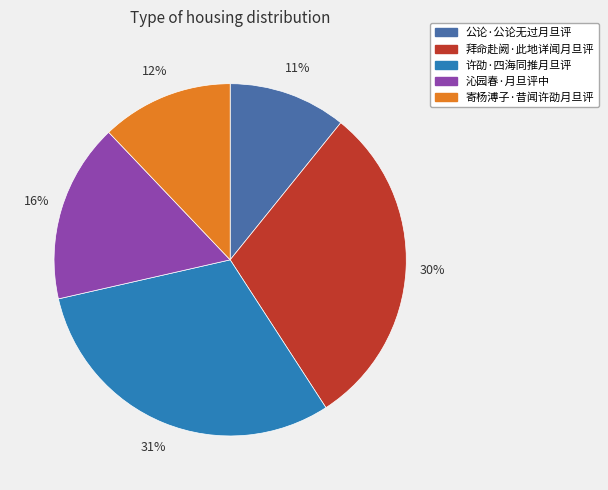

Which slice is the largest?

许劭·四海同推月旦评